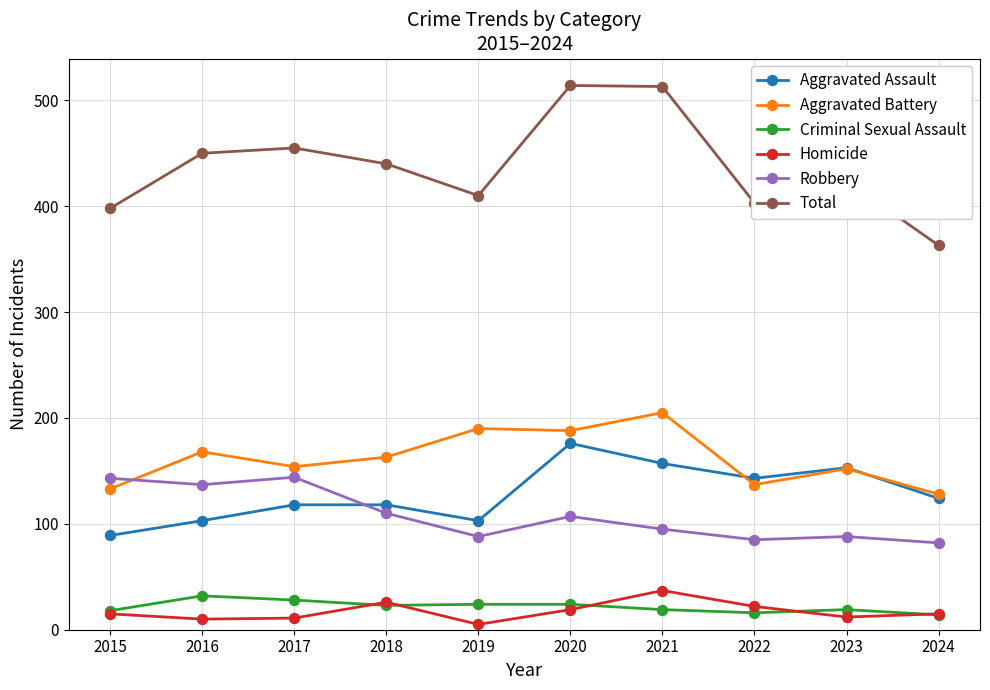

How many values in the Aggravated Assault series are below 124?

5